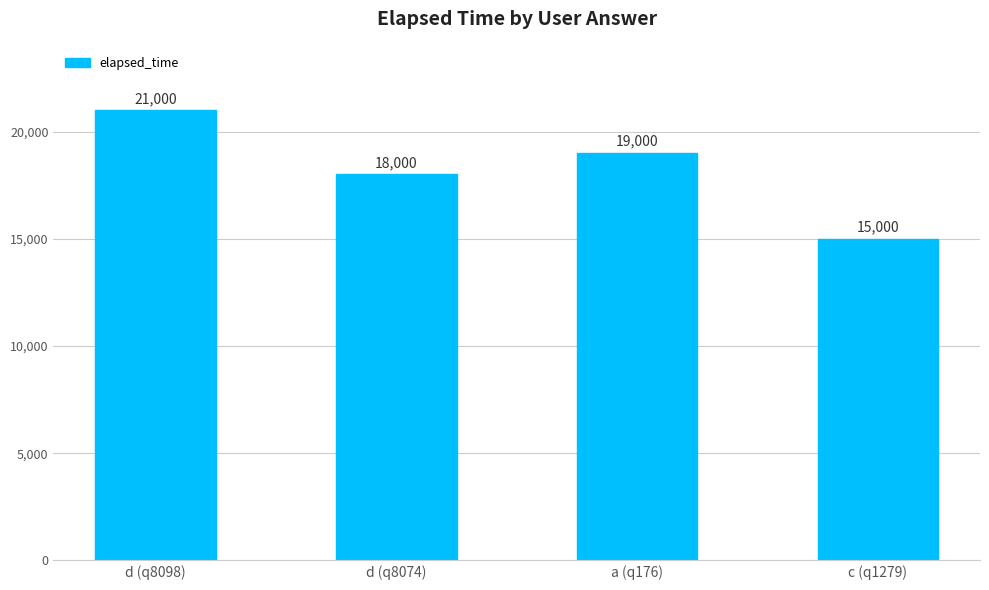

What is the sum of the values at c (q1279) and a (q176)?

34000